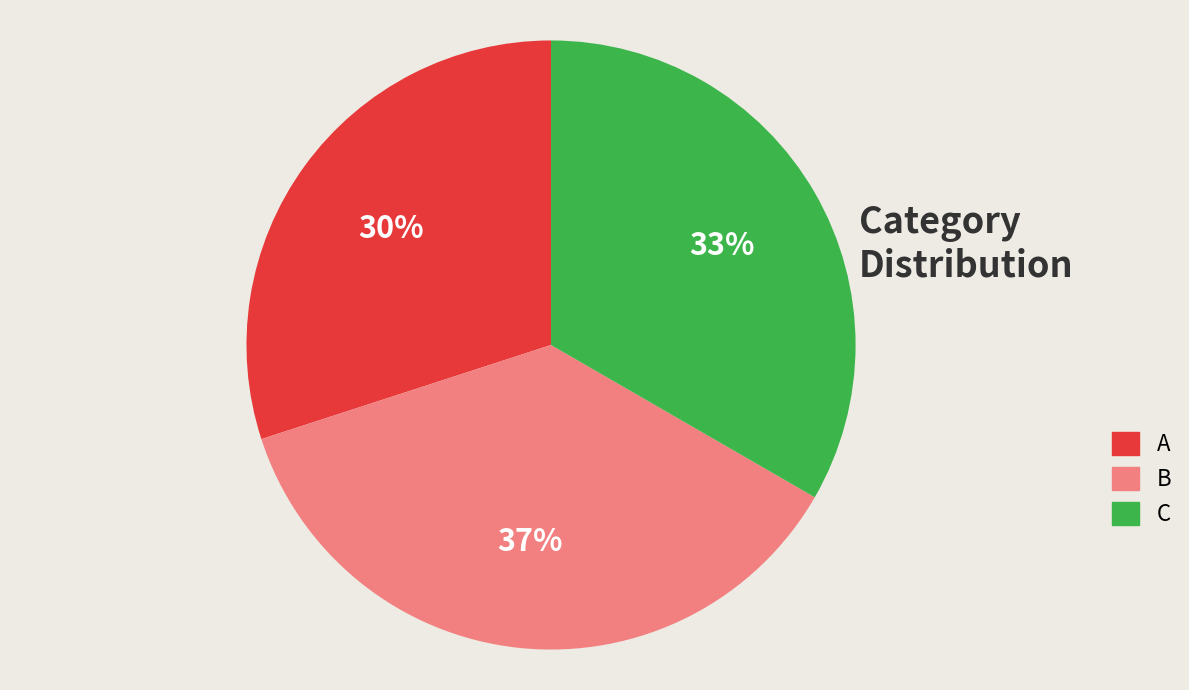

Approximately how many times larger is the value at B compared to A?

1.2